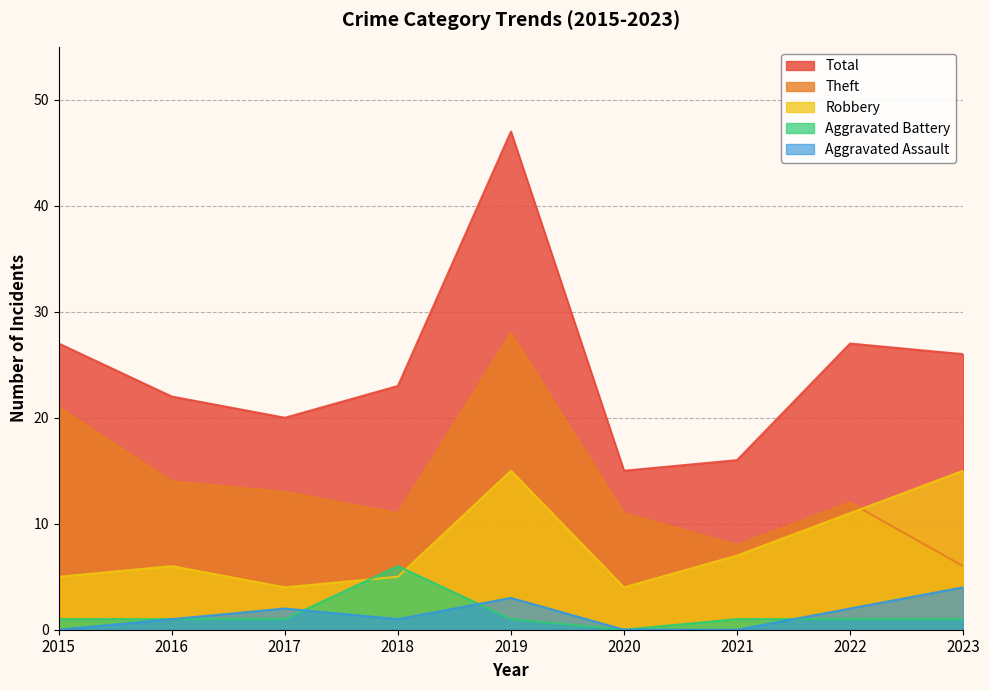

What is the sum of all Robbery values?

72